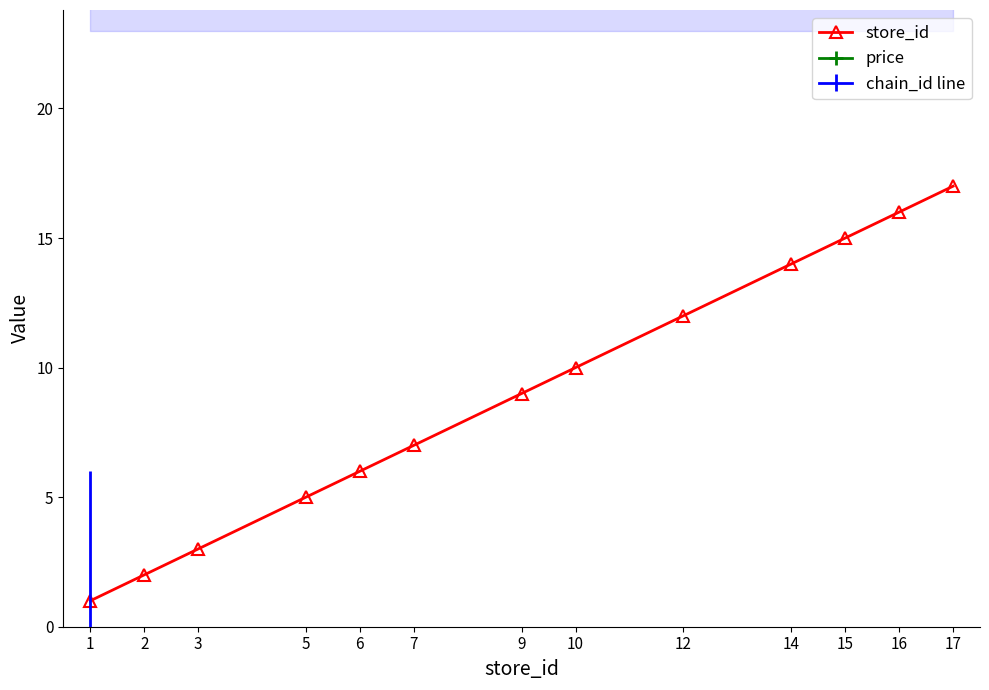

Is it true that store_id equals 11 at 7?

False